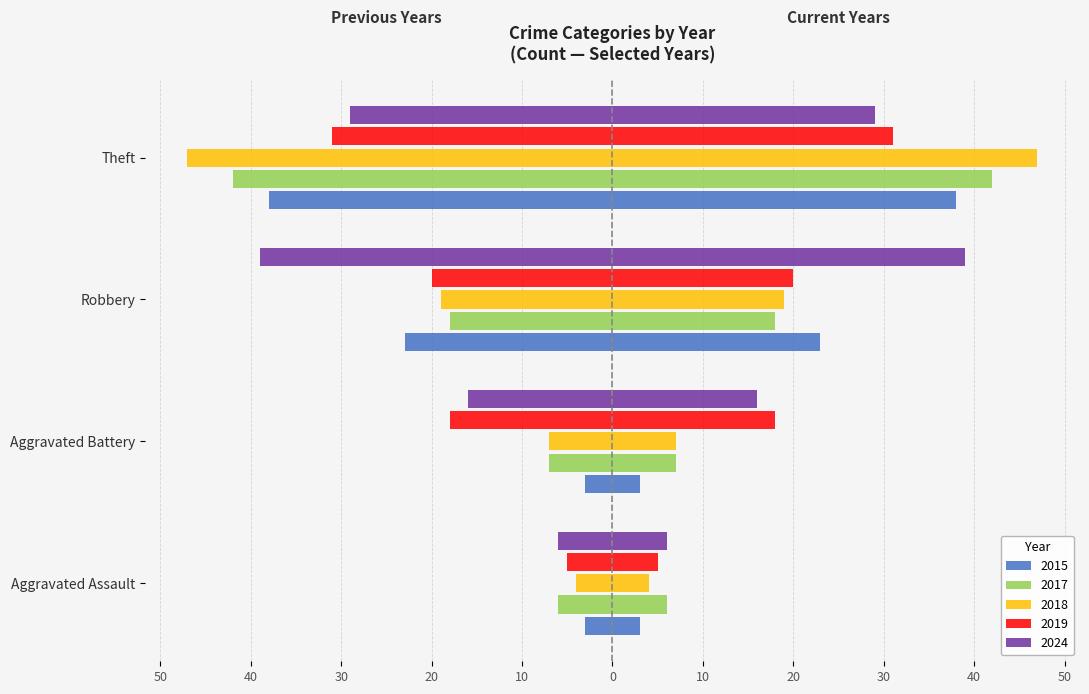

What is the difference between the highest and lowest values at Aggravated Battery?

15